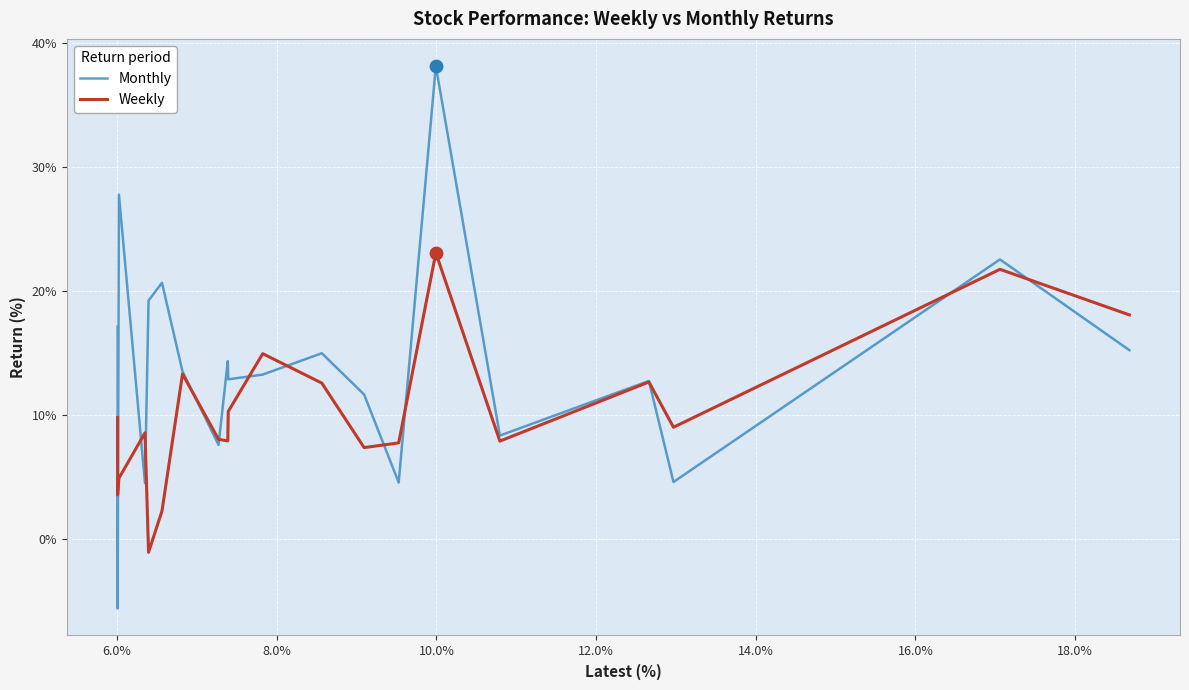

Which series has the largest total across all categories?

Monthly